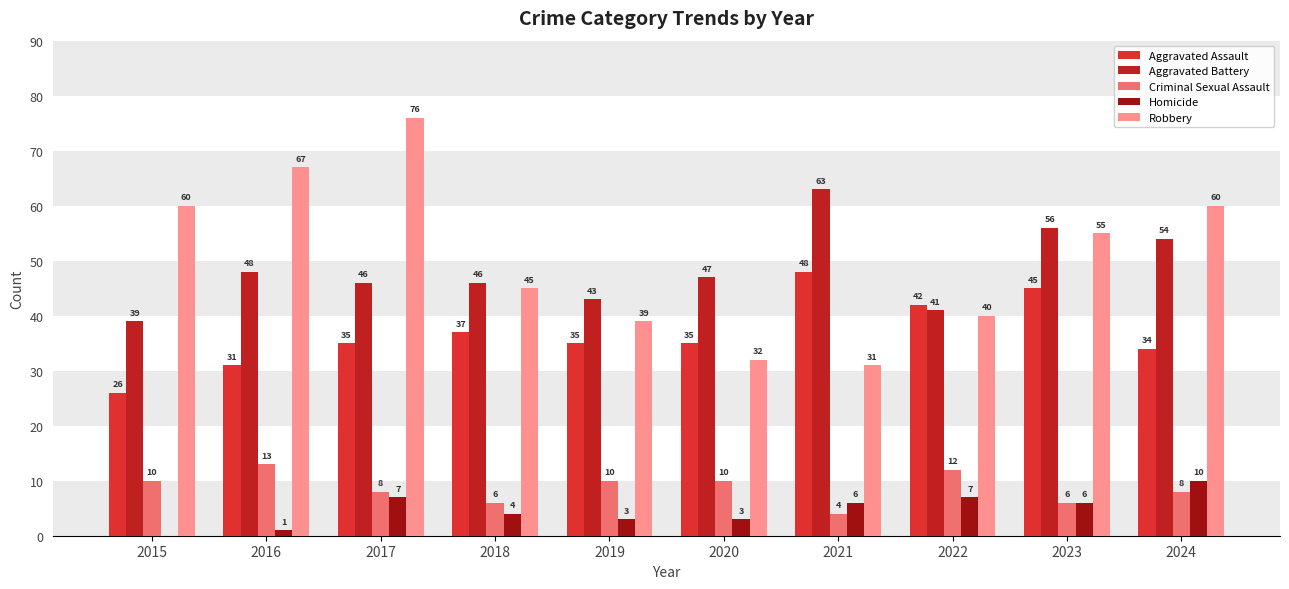

What is the total value across all series at 2022?

142